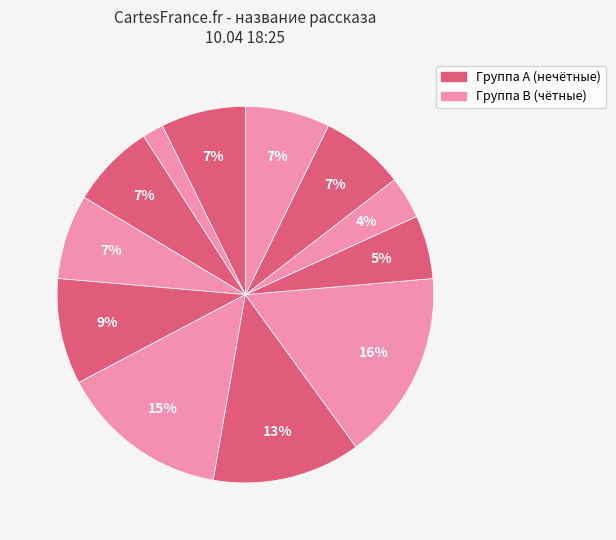

To the nearest percent, what is the average slice percentage?

8%